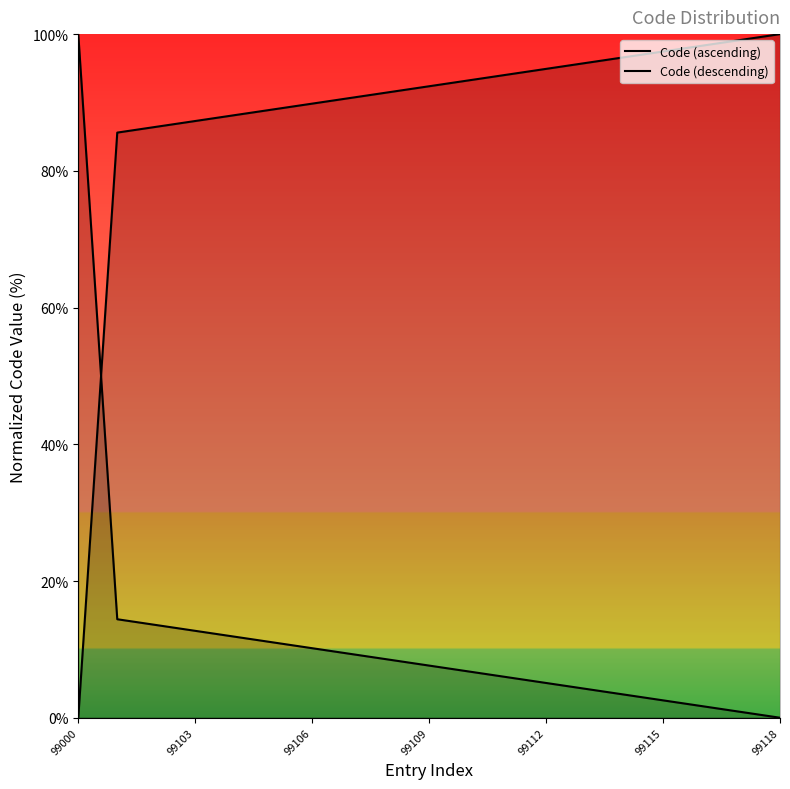

What is the total value across all series at 99112?

100.0